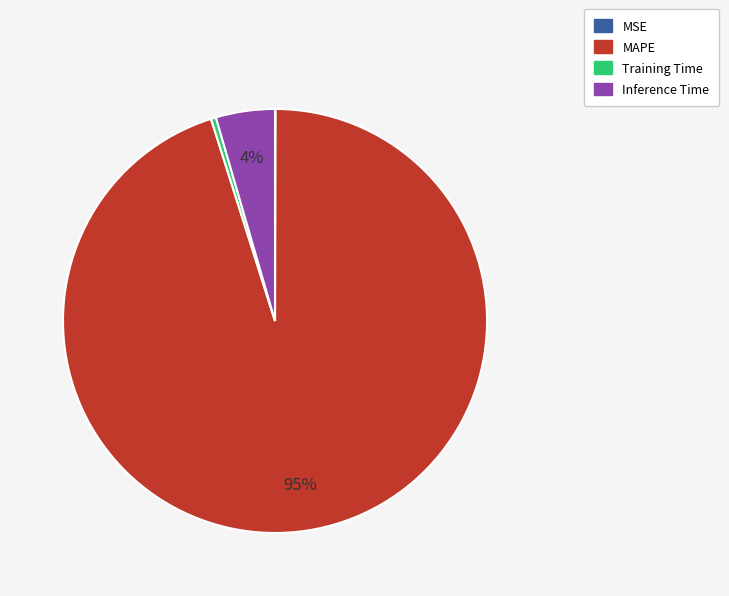

Is there any slice that represents more than half of the pie?

Yes